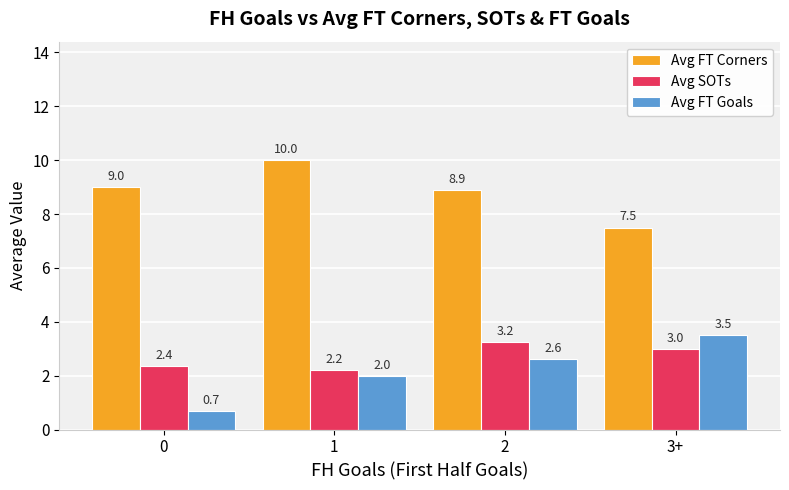

How many data points in Avg FT Corners are less than 9?

2